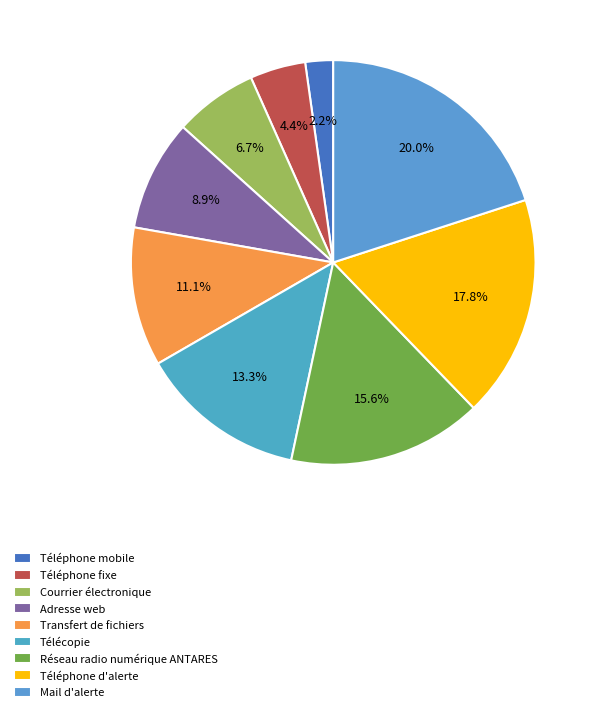

How many slices are in this pie chart?

9